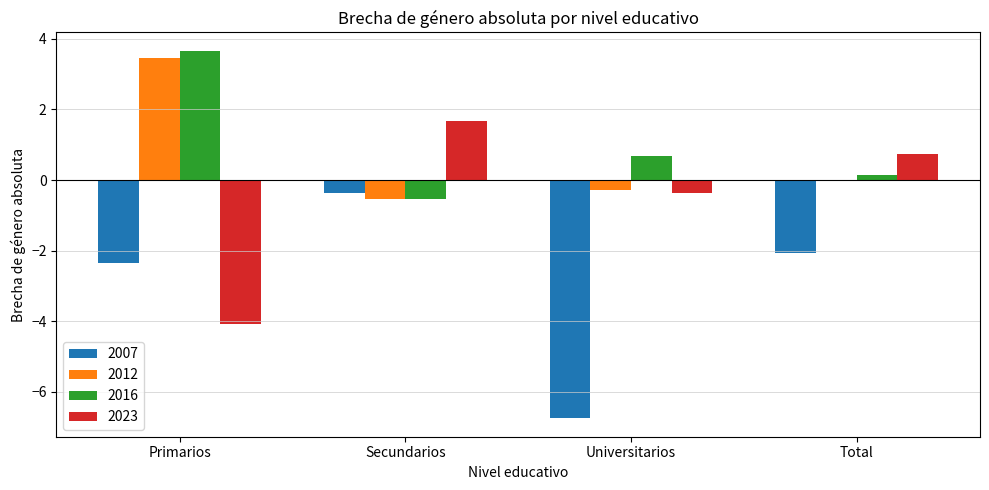

What is the sum of all 2016 values?

3.9